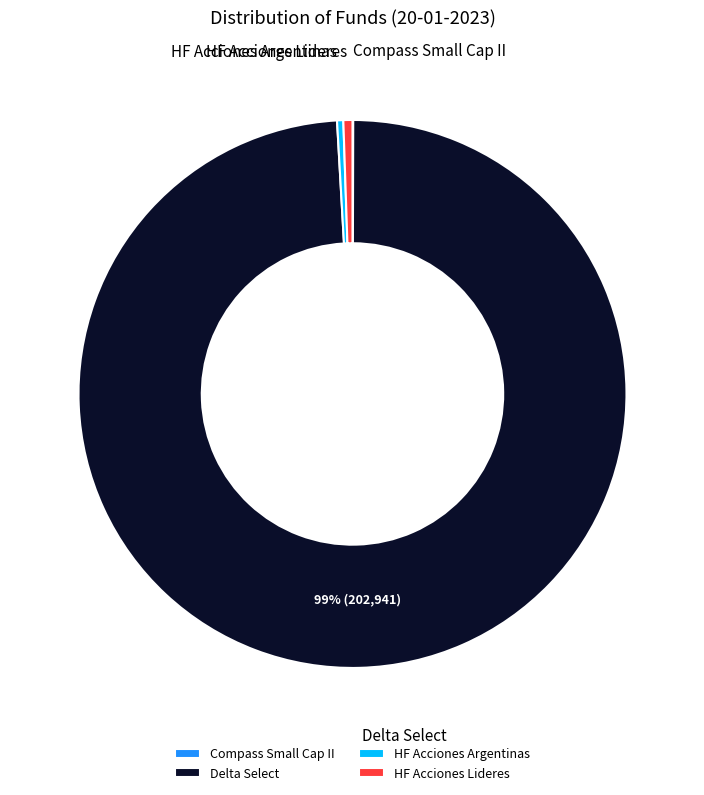

Which slice is the largest?

Delta Select